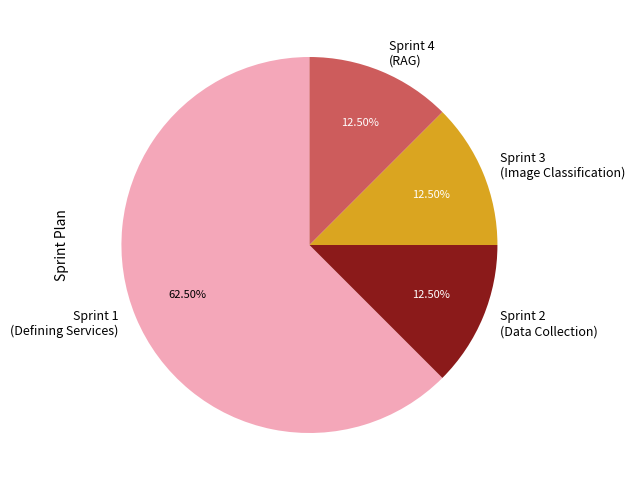

What is the majority slice?

Sprint 1 (Defining Services)